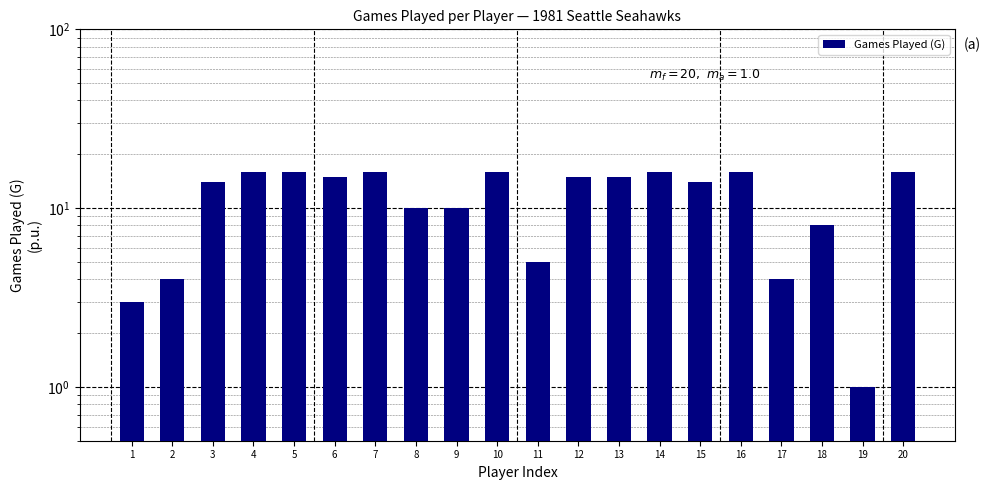

Reading right to left, transcribe all the data shown in this chart.

20=16	19=1	18=8	17=4	16=16	15=14	14=16	13=15	12=15	11=5	10=16	9=10	8=10	7=16	6=15	5=16	4=16	3=14	2=4	1=3